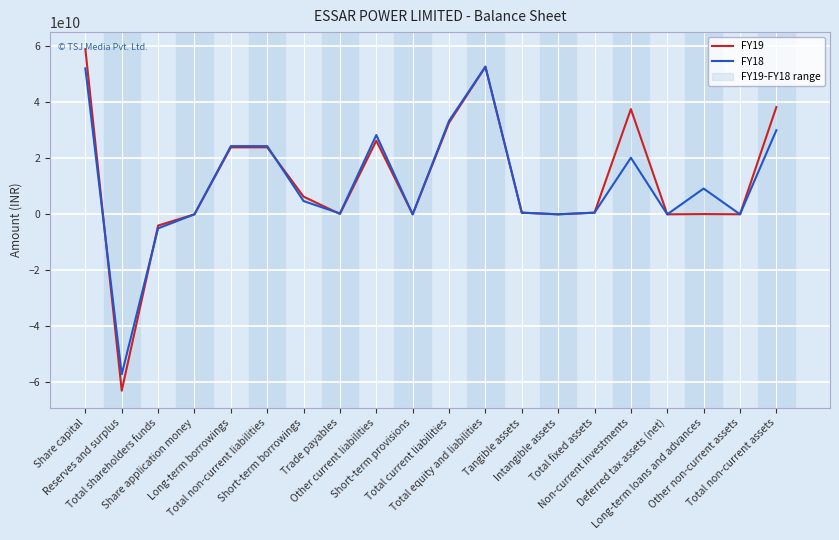

What is the highest value of the FY18 series?

52802400000